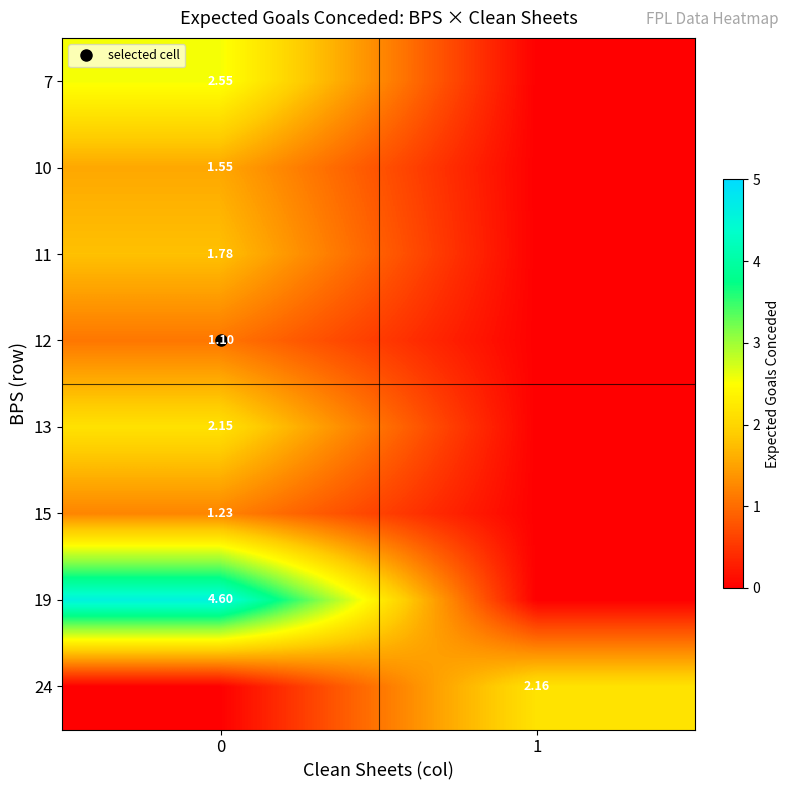

At 0, list the series in order from largest to smallest.

19, 7, 13, 11, 10, 15, 12, 24